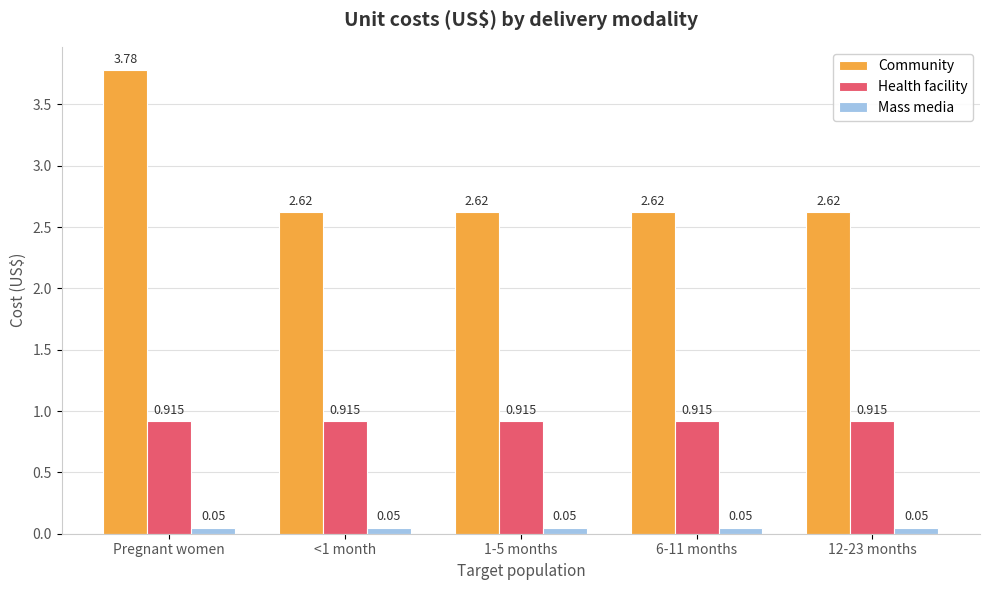

What is the average value of the Community series?

2.9